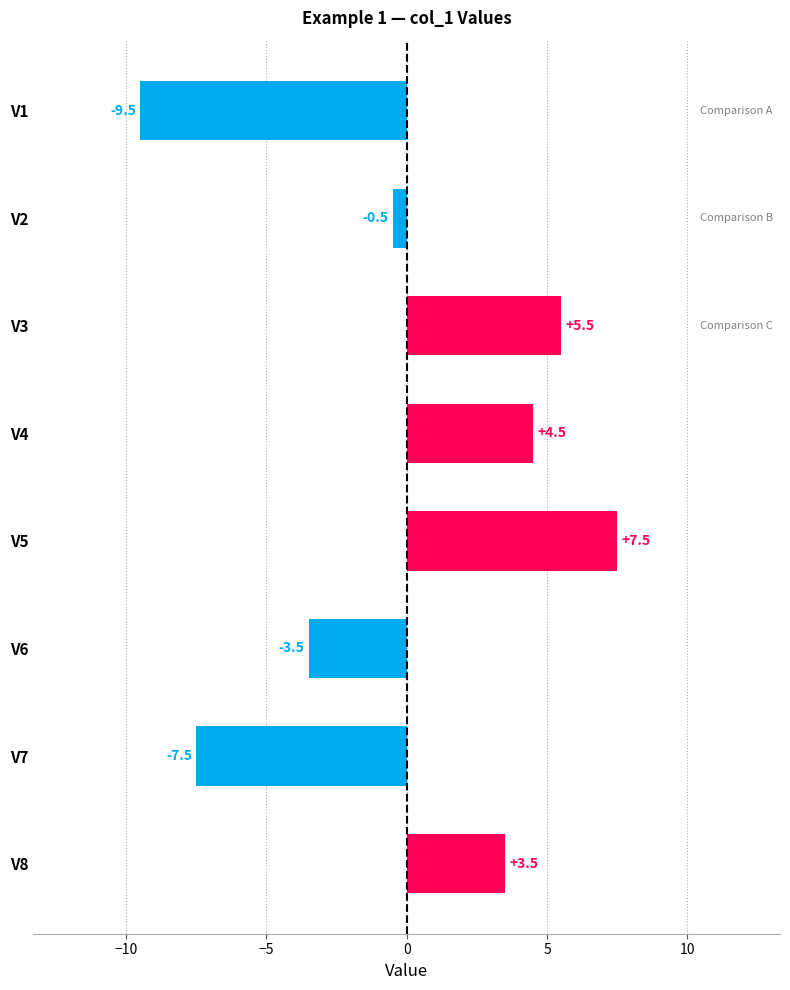

What is the value of the 2nd bar from the top?

-0.5